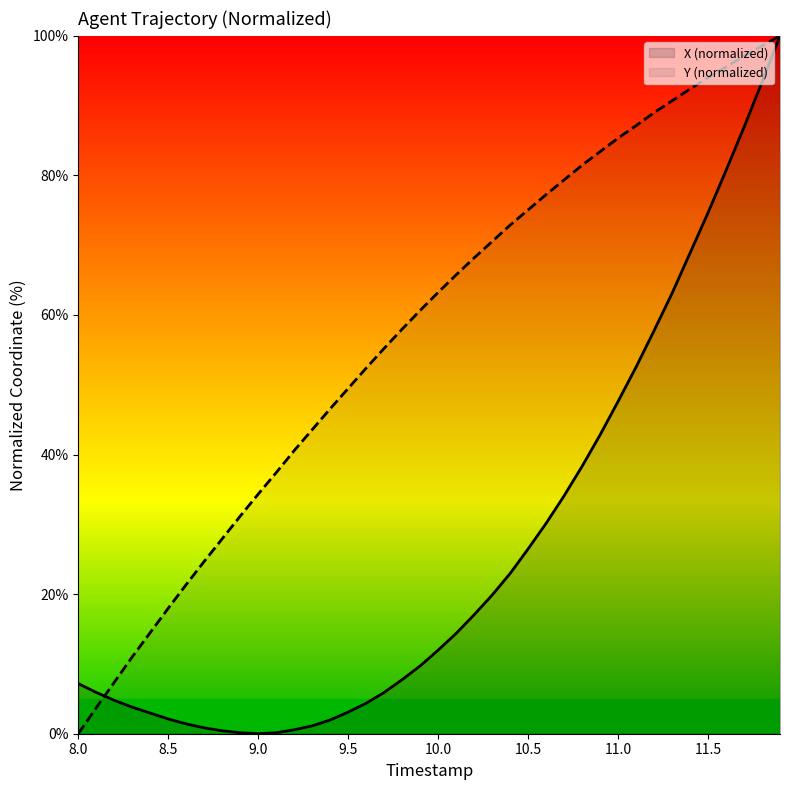

List the series in order of their peak value, lowest first.

X (normalized), Y (normalized)